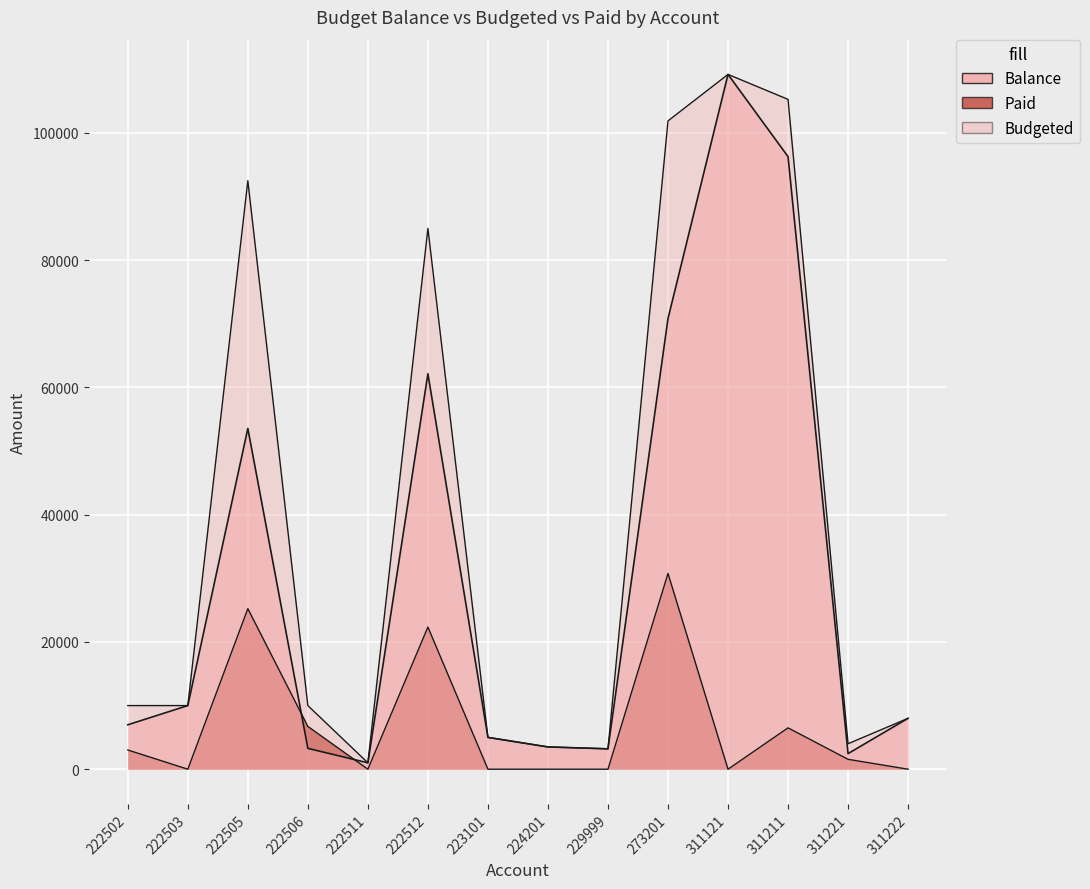

True or false: Budgeted has a value of 6705.8 at 223101.

False